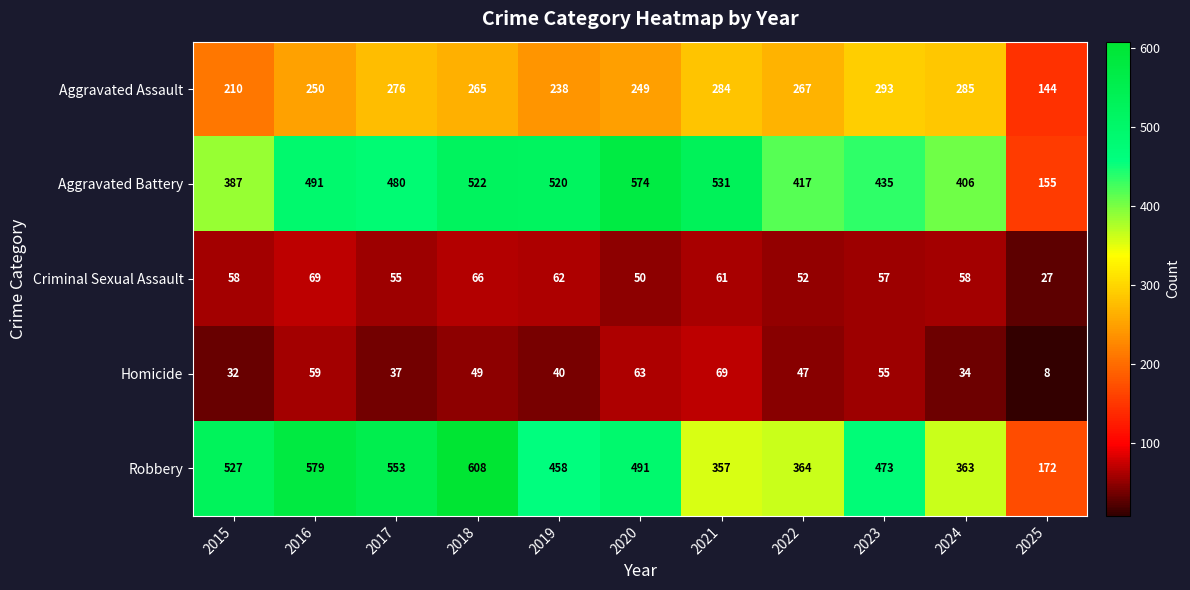

Which category has the highest value in the Robbery series?

2018